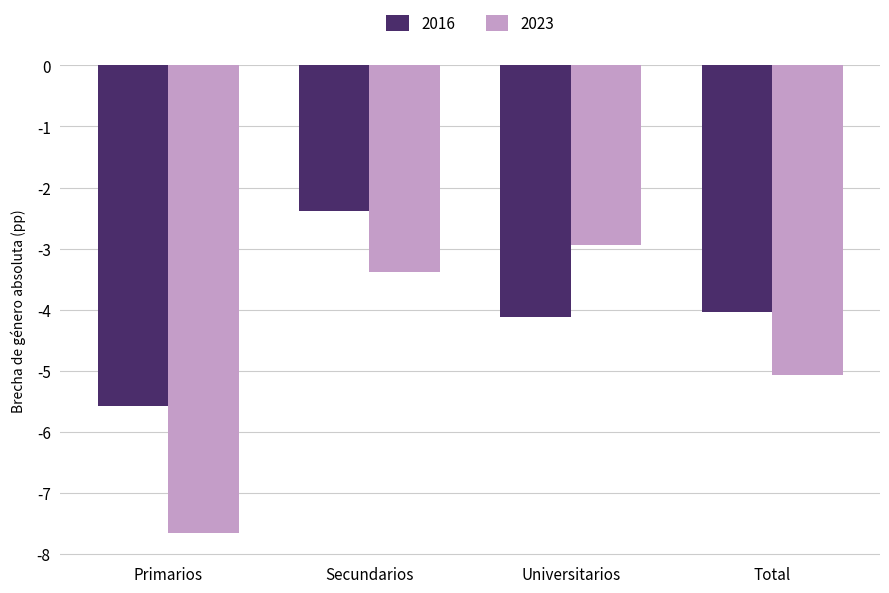

What is the maximum value shown in the chart?

-2.4